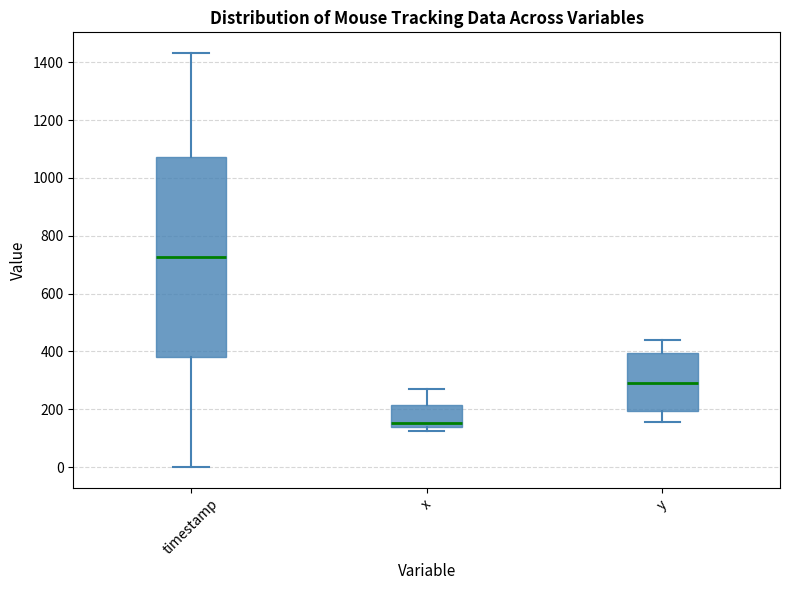

Comparing the boxes themselves (not the whiskers), which one is the tallest?

timestamp